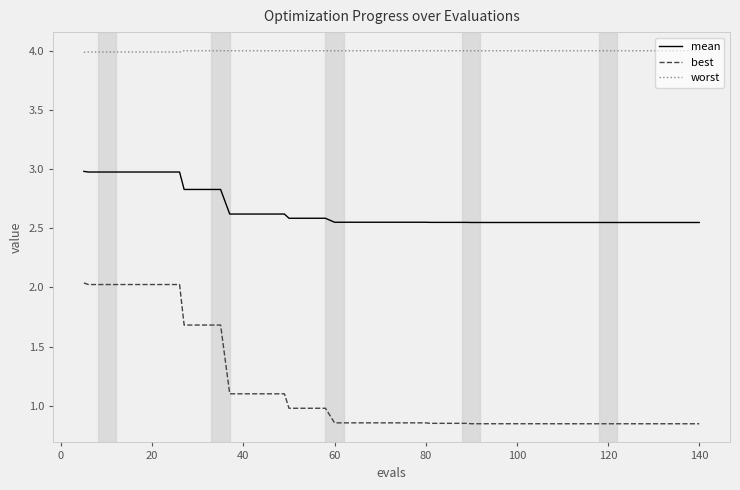

Which series has the largest total across all categories?

worst